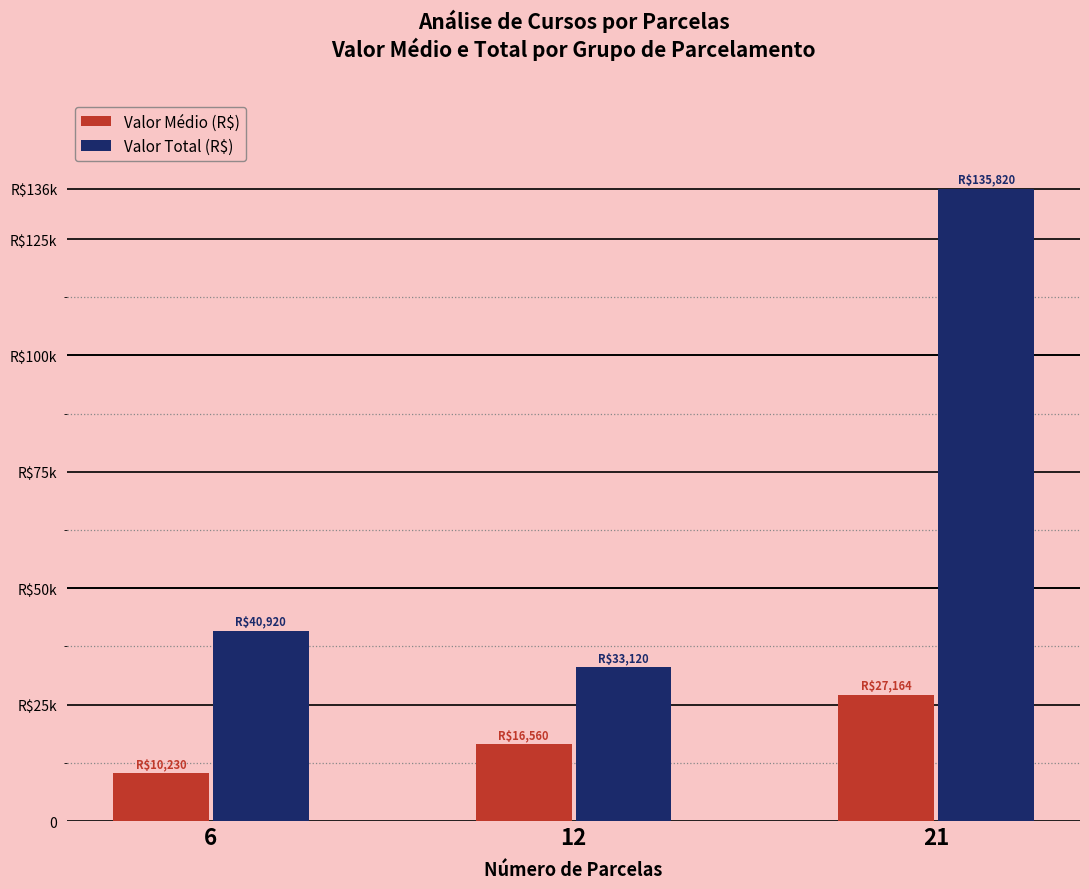

The value of Valor Total (R$) at 6 is 40920. True or false?

True